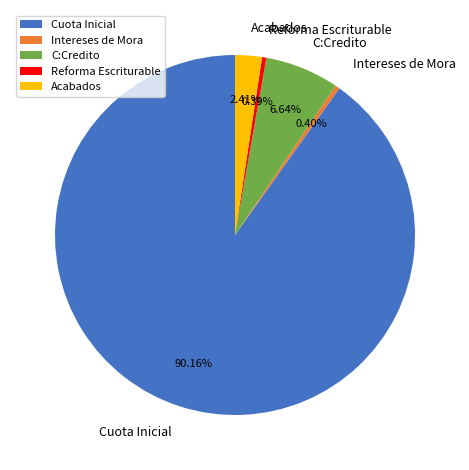

The Cuota Inicial slice represents 90% of the pie. True or false?

True